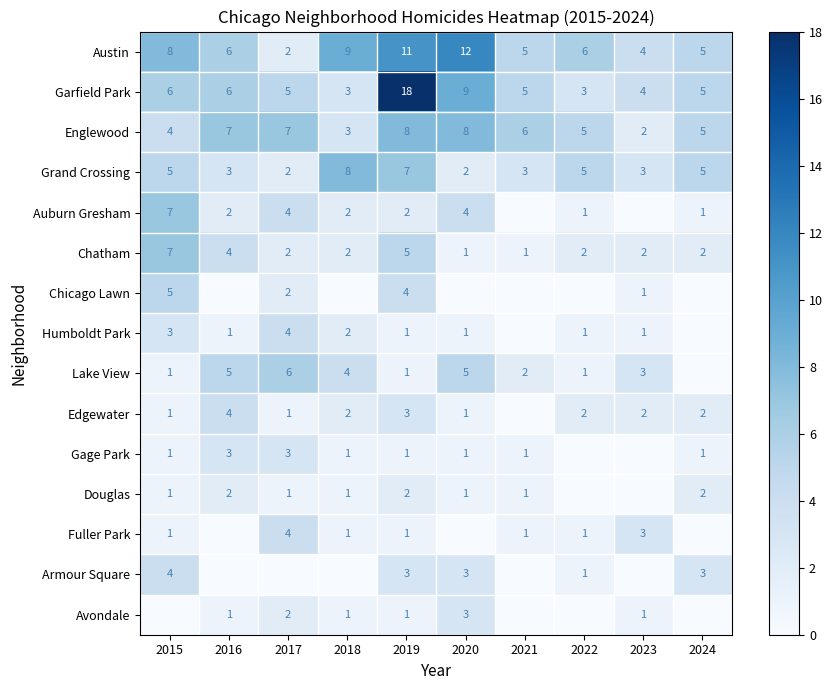

What is the sum of the Douglas values at 2017 and 2016?

3